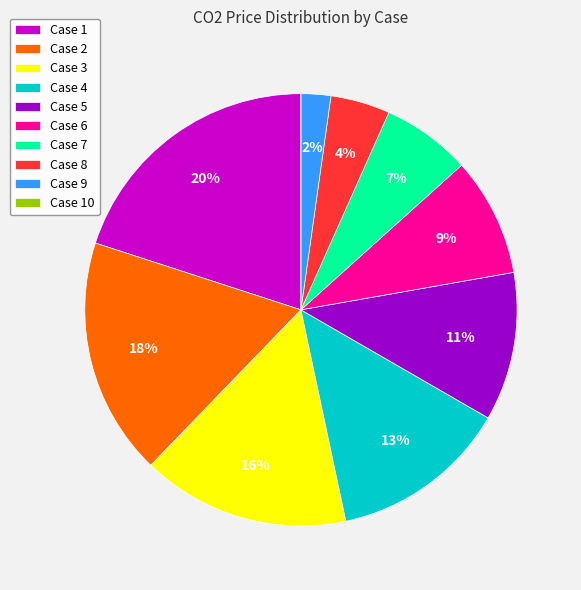

To the nearest percent, what is the average slice percentage?

10%